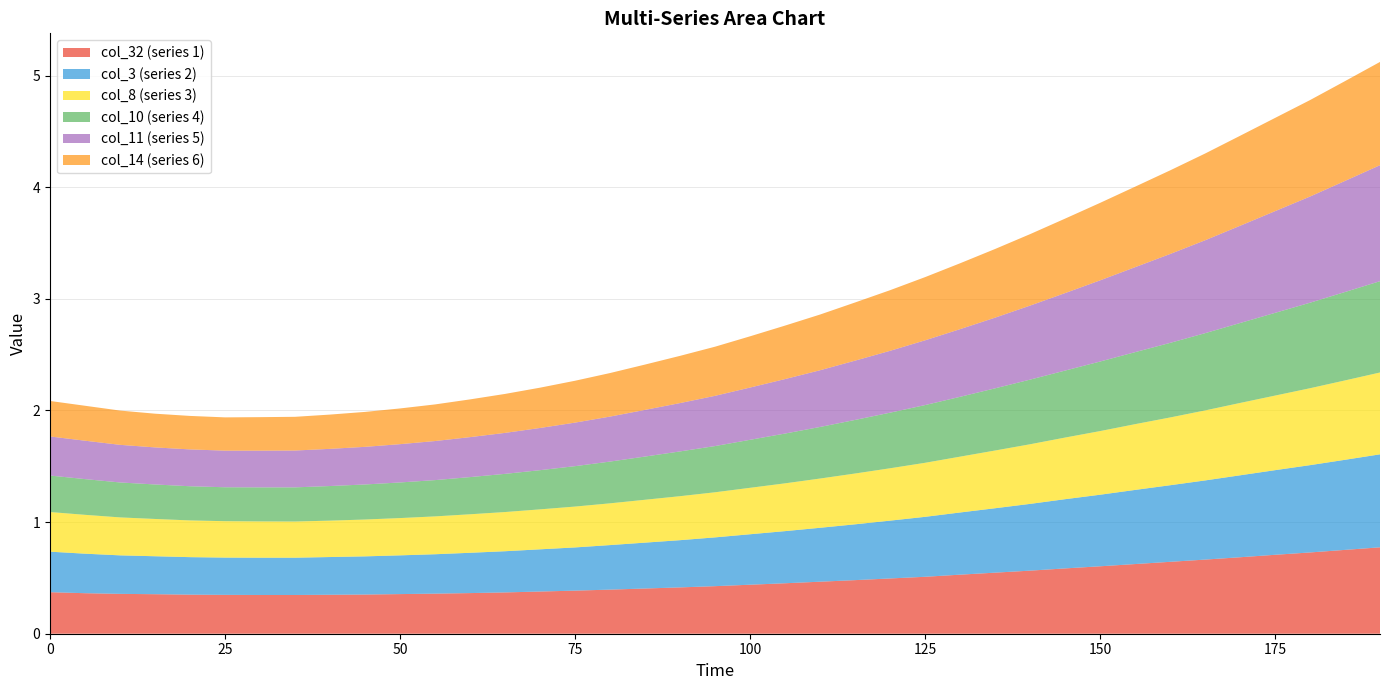

Reading right to left, transcribe all the data shown in this chart.

col_32: 190=0.8	185=0.8	180=0.7	175=0.7	170=0.7	165=0.7	160=0.6	155=0.6	150=0.6	145=0.6	140=0.6	135=0.5	130=0.5	125=0.5	120=0.5	115=0.5	110=0.5	105=0.5	100=0.4	95=0.4	90=0.4	85=0.4	80=0.4	75=0.4	70=0.4	65=0.4	60=0.4	55=0.4	50=0.4	45=0.4	40=0.3	35=0.3	30=0.3	25=0.3	20=0.3	15=0.4	10=0.4	5=0.4	0=0.4
col_3: 190=0.8	185=0.8	180=0.8	175=0.8	170=0.7	165=0.7	160=0.7	155=0.7	150=0.6	145=0.6	140=0.6	135=0.6	130=0.6	125=0.5	120=0.5	115=0.5	110=0.5	105=0.5	100=0.5	95=0.4	90=0.4	85=0.4	80=0.4	75=0.4	70=0.4	65=0.4	60=0.4	55=0.4	50=0.3	45=0.3	40=0.3	35=0.3	30=0.3	25=0.3	20=0.3	15=0.3	10=0.3	5=0.4	0=0.4
col_8: 190=0.7	185=0.7	180=0.7	175=0.7	170=0.6	165=0.6	160=0.6	155=0.6	150=0.6	145=0.6	140=0.5	135=0.5	130=0.5	125=0.5	120=0.5	115=0.5	110=0.4	105=0.4	100=0.4	95=0.4	90=0.4	85=0.4	80=0.4	75=0.4	70=0.4	65=0.4	60=0.3	55=0.3	50=0.3	45=0.3	40=0.3	35=0.3	30=0.3	25=0.3	20=0.3	15=0.3	10=0.3	5=0.3	0=0.4
col_10: 190=0.8	185=0.8	180=0.8	175=0.7	170=0.7	165=0.7	160=0.7	155=0.6	150=0.6	145=0.6	140=0.6	135=0.6	130=0.5	125=0.5	120=0.5	115=0.5	110=0.5	105=0.4	100=0.4	95=0.4	90=0.4	85=0.4	80=0.4	75=0.4	70=0.4	65=0.3	60=0.3	55=0.3	50=0.3	45=0.3	40=0.3	35=0.3	30=0.3	25=0.3	20=0.3	15=0.3	10=0.3	5=0.3	0=0.3
col_11: 190=1.0	185=1.0	180=1.0	175=0.9	170=0.9	165=0.8	160=0.8	155=0.8	150=0.7	145=0.7	140=0.7	135=0.6	130=0.6	125=0.6	120=0.6	115=0.5	110=0.5	105=0.5	100=0.5	95=0.5	90=0.4	85=0.4	80=0.4	75=0.4	70=0.4	65=0.4	60=0.4	55=0.3	50=0.3	45=0.3	40=0.3	35=0.3	30=0.3	25=0.3	20=0.3	15=0.3	10=0.3	5=0.3	0=0.3
col_14: 190=0.9	185=0.9	180=0.9	175=0.8	170=0.8	165=0.8	160=0.7	155=0.7	150=0.7	145=0.7	140=0.6	135=0.6	130=0.6	125=0.6	120=0.5	115=0.5	110=0.5	105=0.5	100=0.5	95=0.4	90=0.4	85=0.4	80=0.4	75=0.4	70=0.4	65=0.3	60=0.3	55=0.3	50=0.3	45=0.3	40=0.3	35=0.3	30=0.3	25=0.3	20=0.3	15=0.3	10=0.3	5=0.3	0=0.3